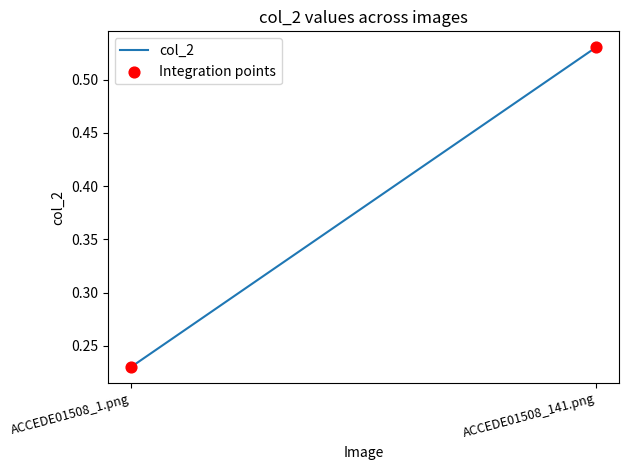

What is the average Y value?

0.4